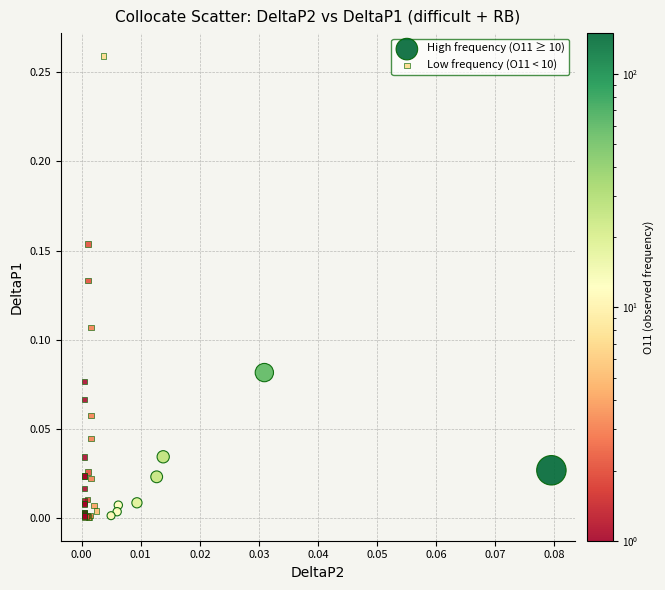

Which series reaches the maximum Y coordinate?

Low frequency (O11 < 10)